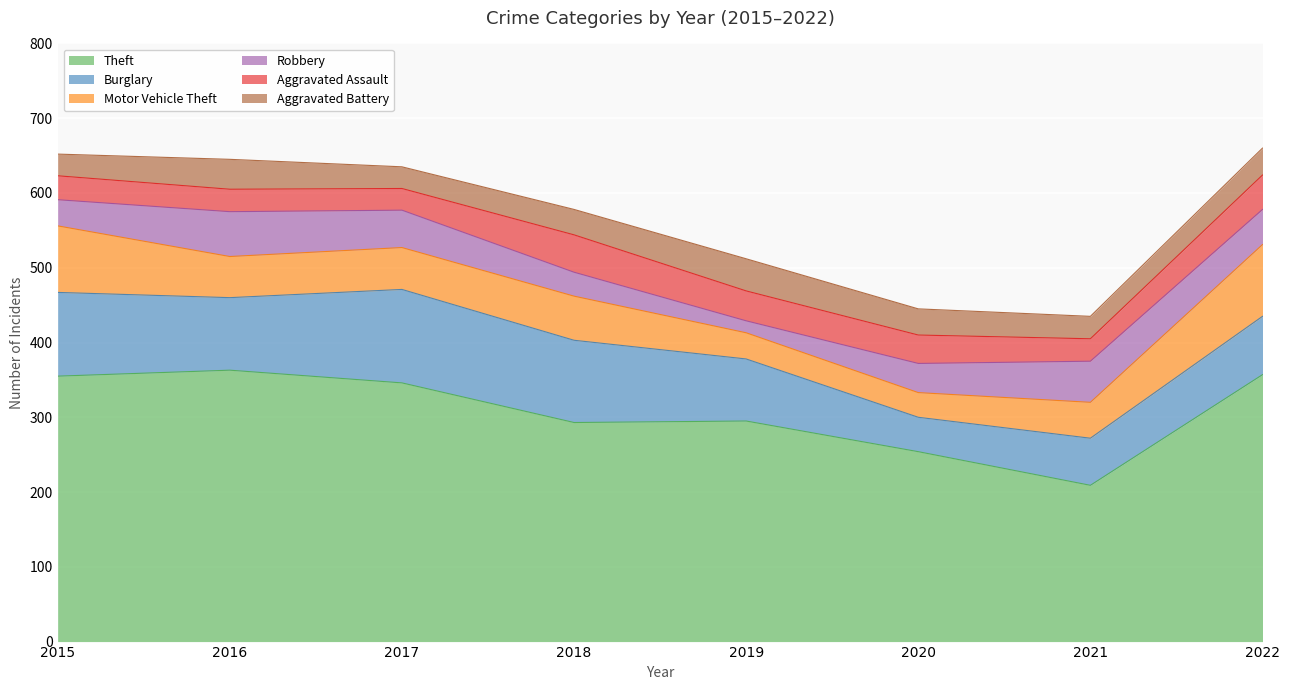

Is the value of Aggravated Battery at 2015 greater than the value of Burglary at 2018?

No